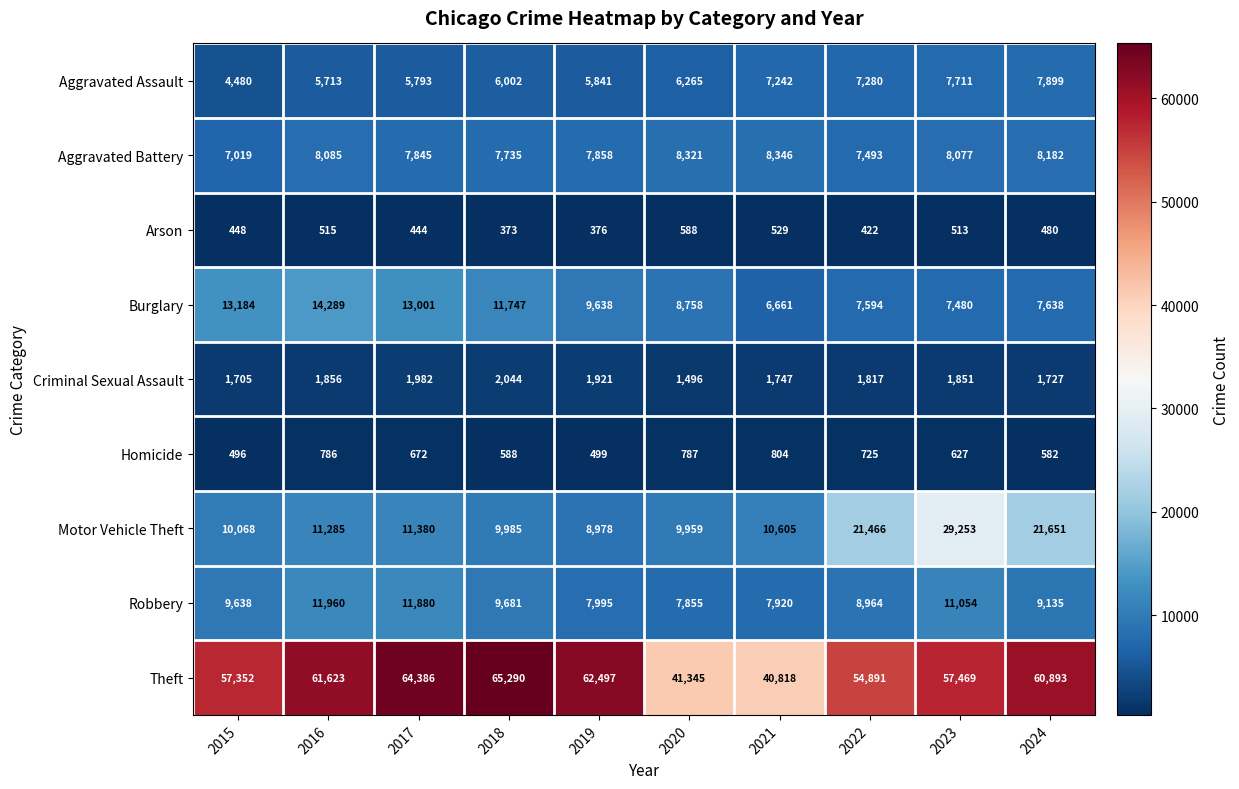

Is it true that Motor Vehicle Theft equals 17493 at 2015?

False